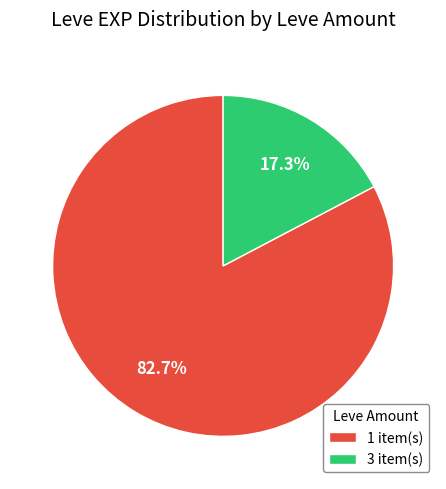

Is the sum of 1 item(s) and 3 item(s) greater than half?

Yes